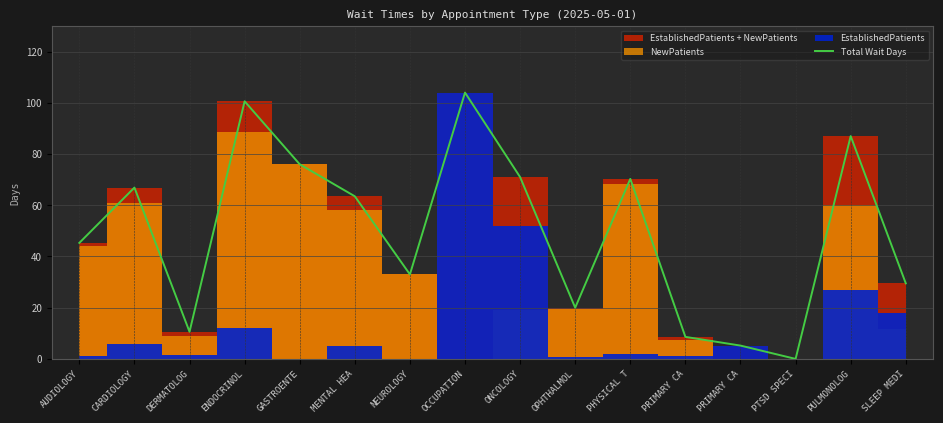

Which has a higher value, PRIMARY CA or PULMONOLOG?

PULMONOLOG